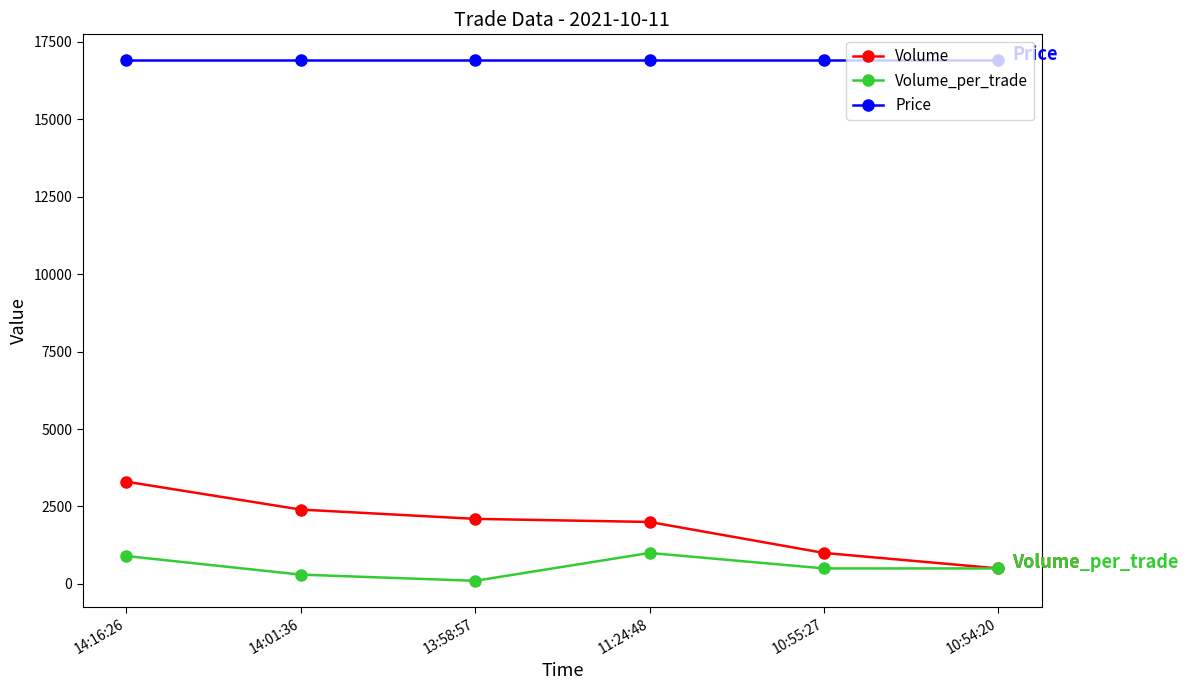

What are all the series names shown in the legend?

Volume, Volume_per_trade, Price